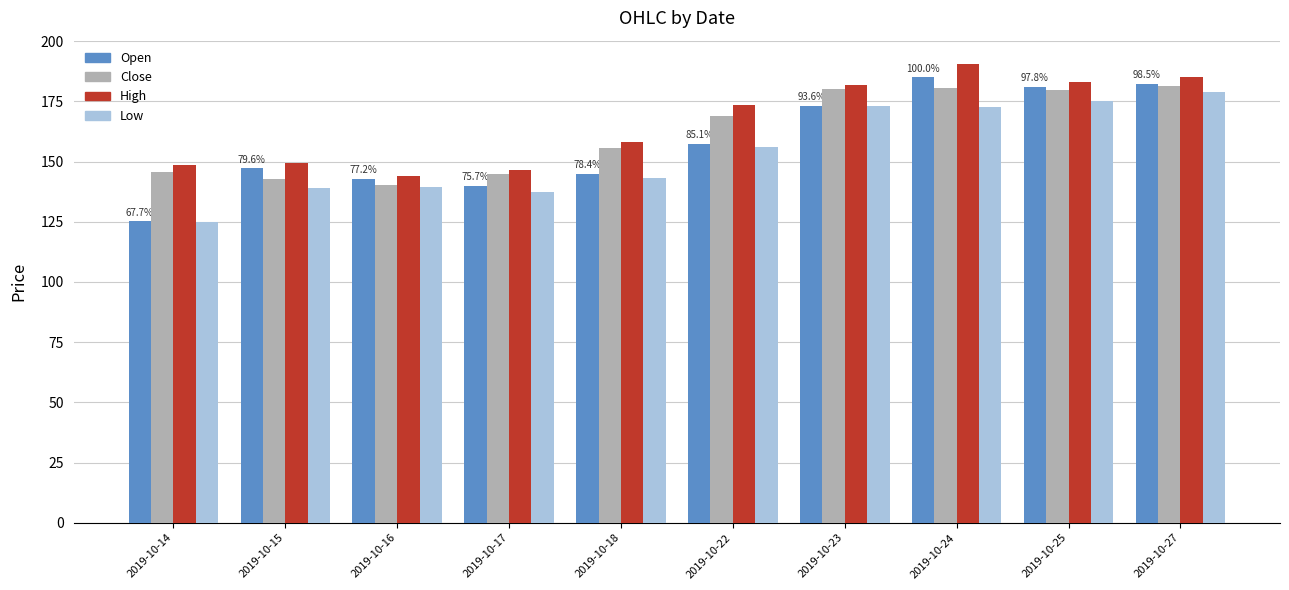

What is the lowest value of the Close series?

140.1